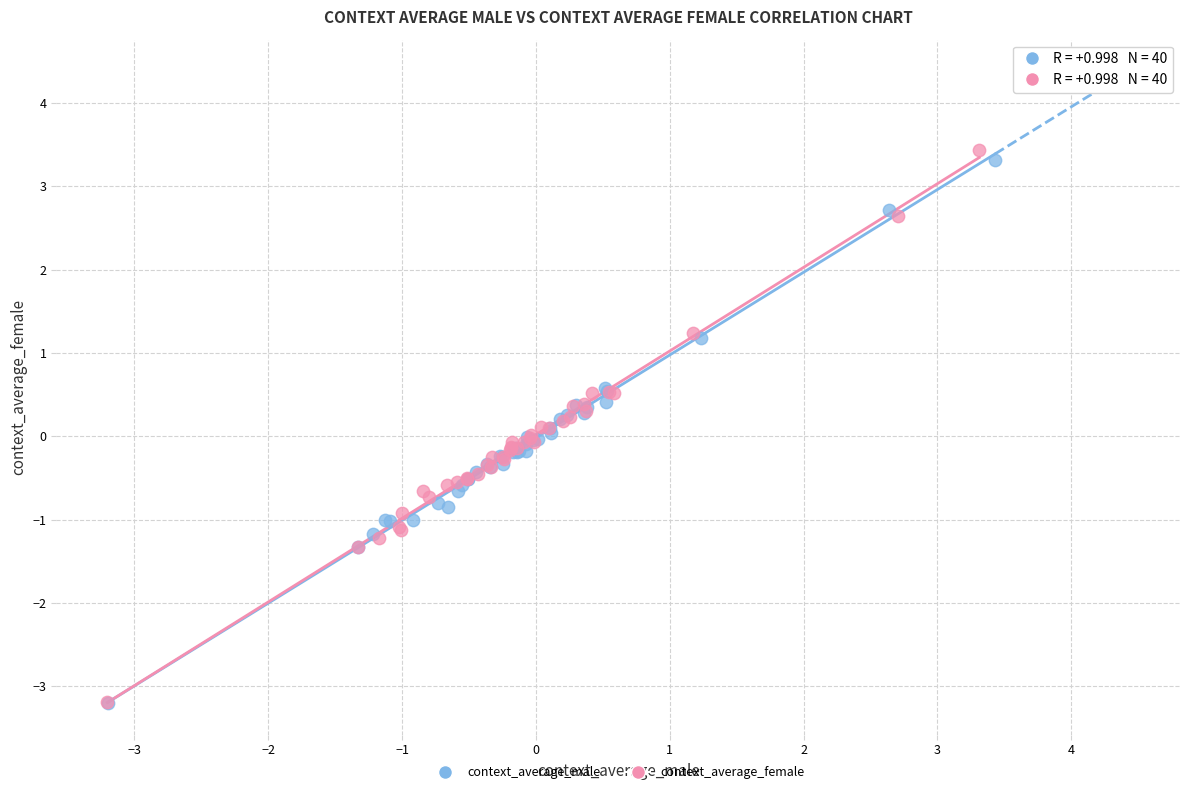

Which series has the widest spread of Y values?

context_average_female